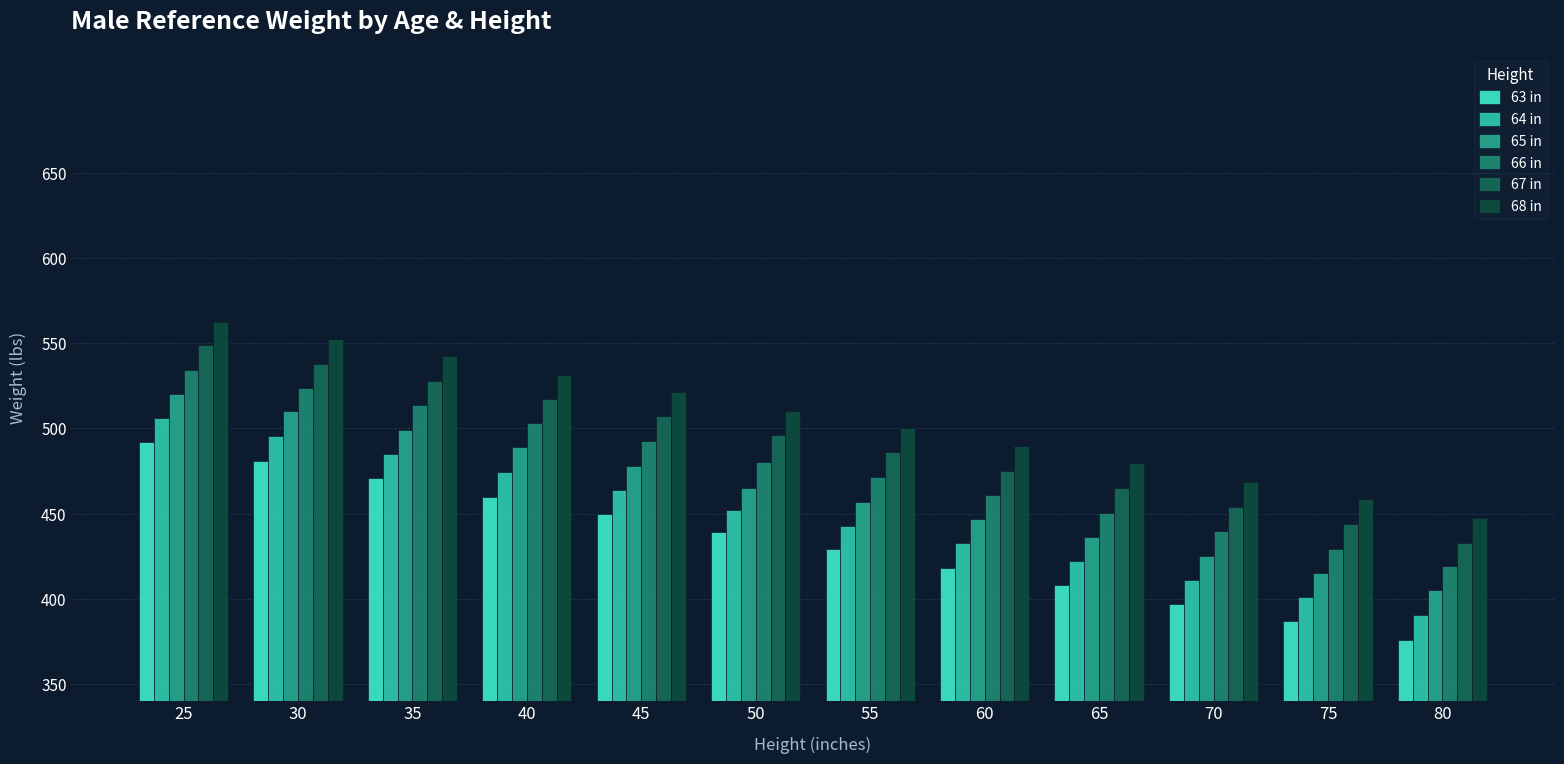

What is the spread (max minus min) of values at 75?

71.5